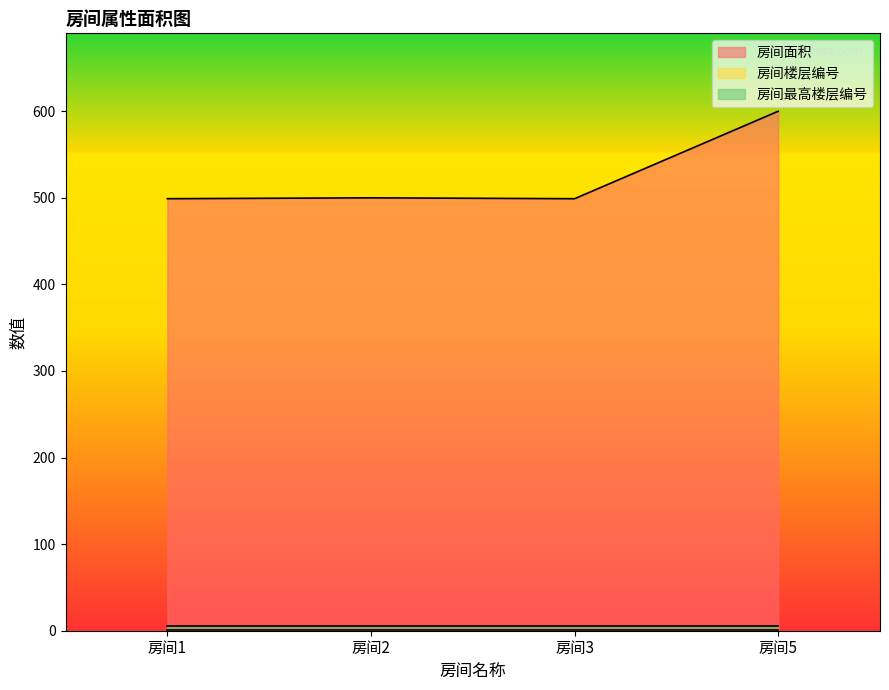

Reading left to right, extract all data points from this chart.

房间面积: 499	500	499	600
房间楼层编号: 1	1	1	1
房间最高楼层编号: 5	5	5	5